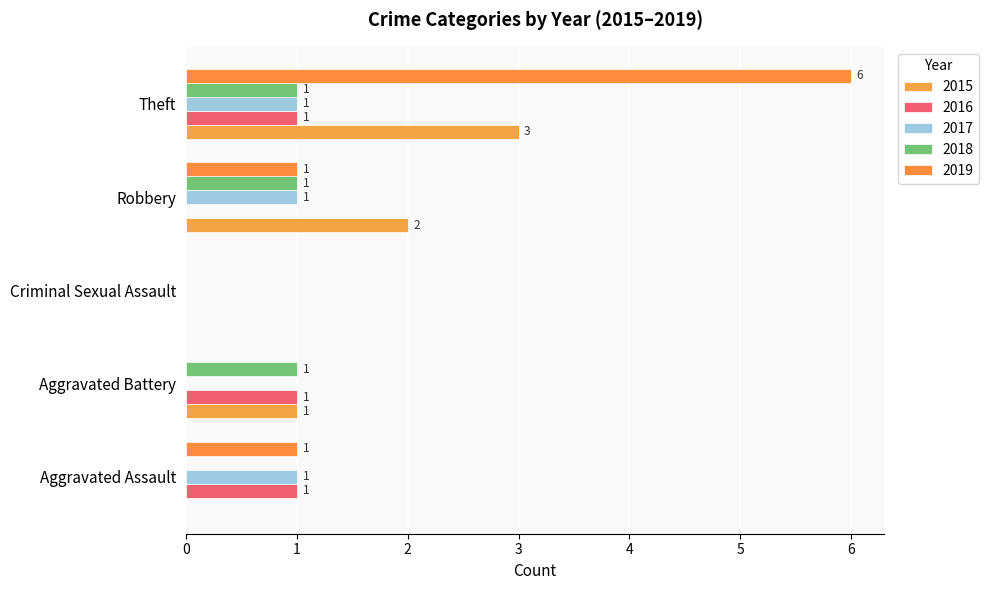

True or false: 2015 has a value of 1 at Aggravated Assault.

False